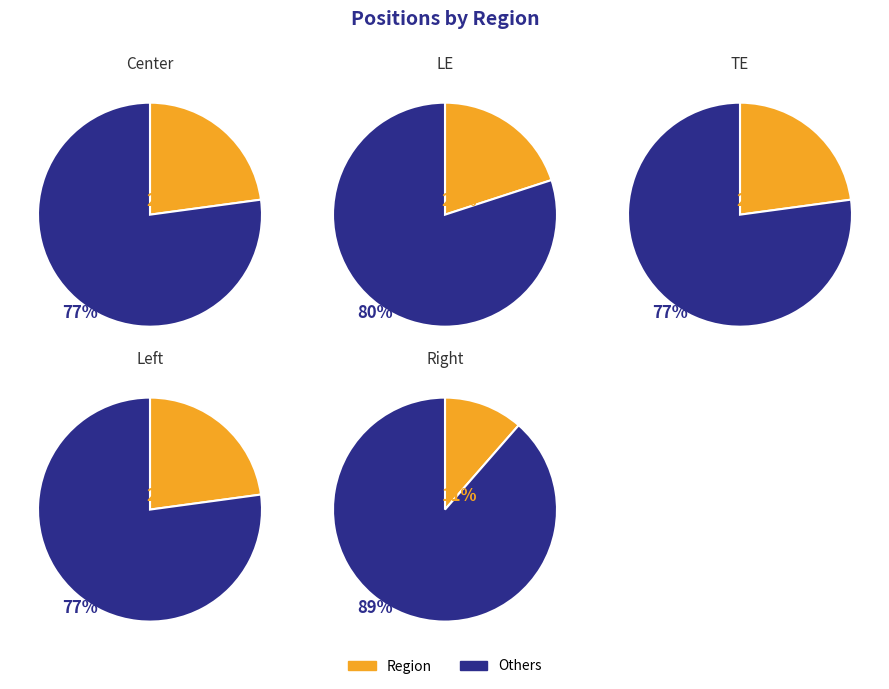

What is the smallest slice in the pie chart?

Right